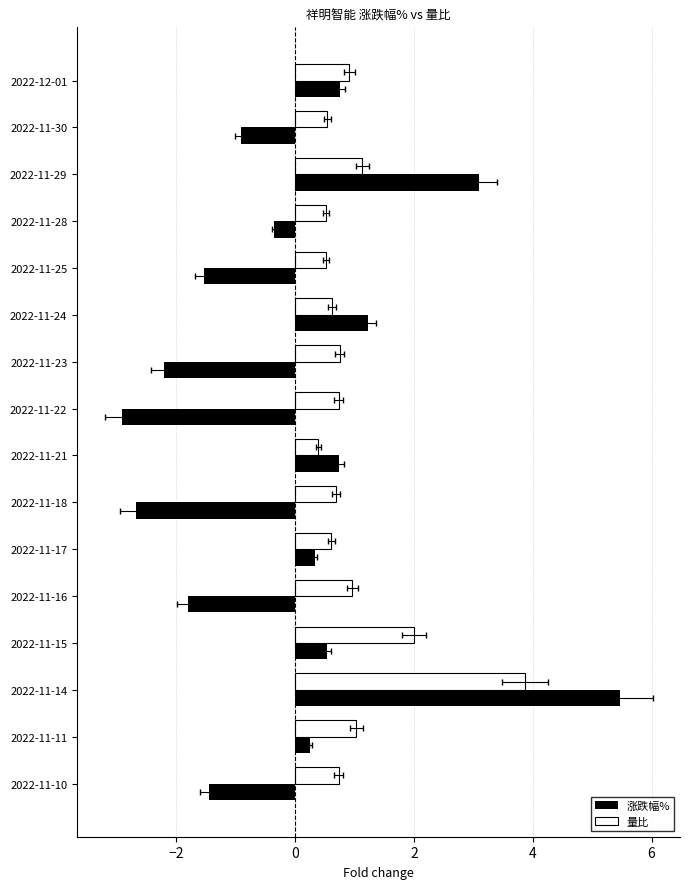

How many bars are there in each group?

2